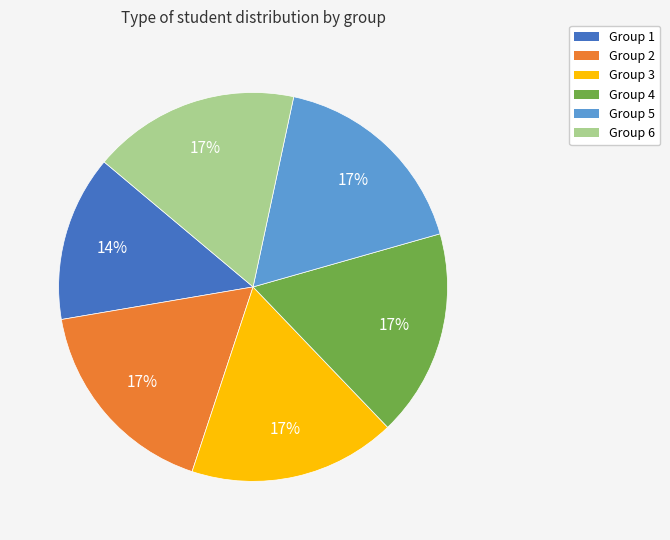

To the nearest percent, what portion does Group 4 represent?

17%